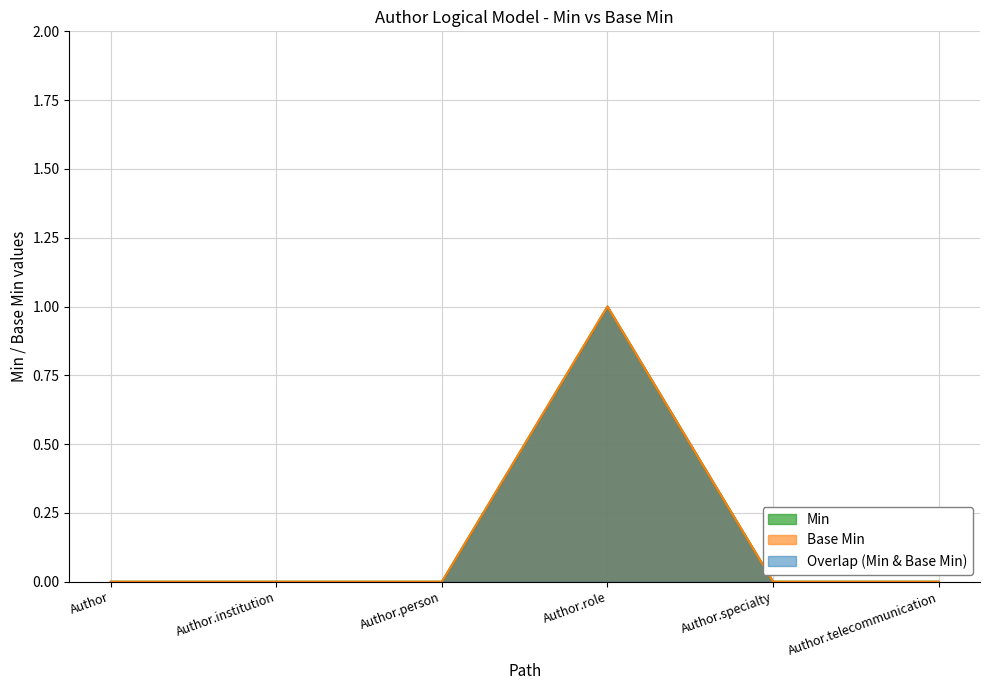

Is the value of Base Min at Author.institution greater than the value of Min at Author.institution?

No